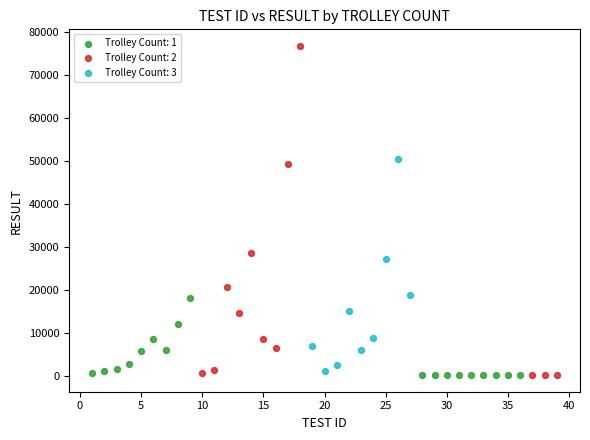

Which series reaches the maximum Y coordinate?

Trolley Count: 2